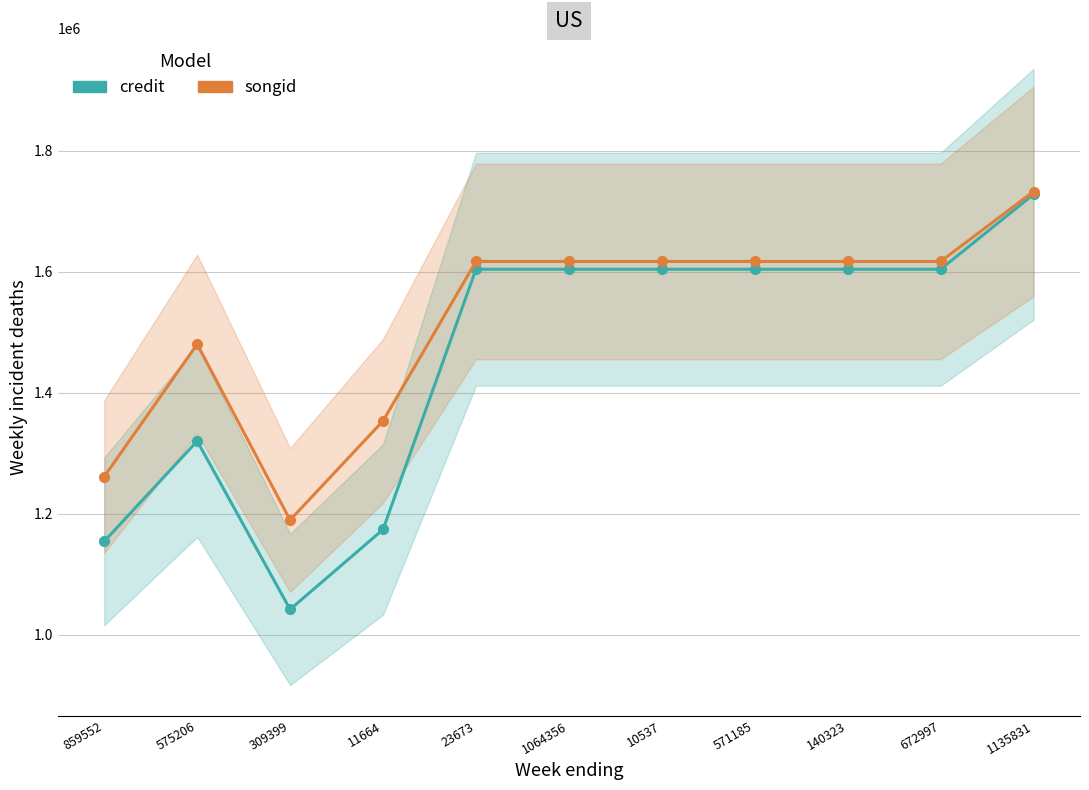

Count the songid values in the range 1353208 to 1616816.

8